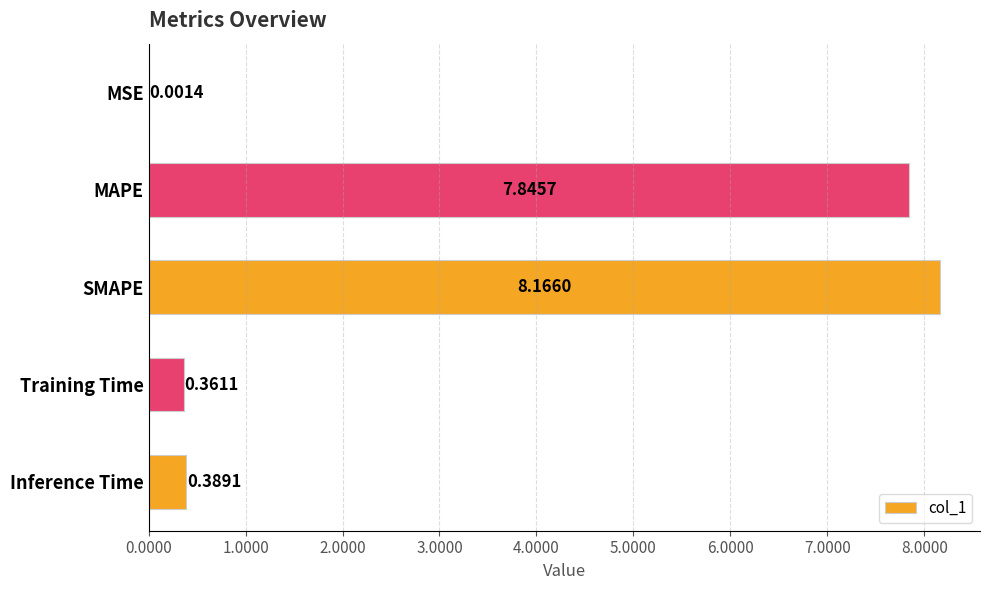

What is the sum of all values?

16.8